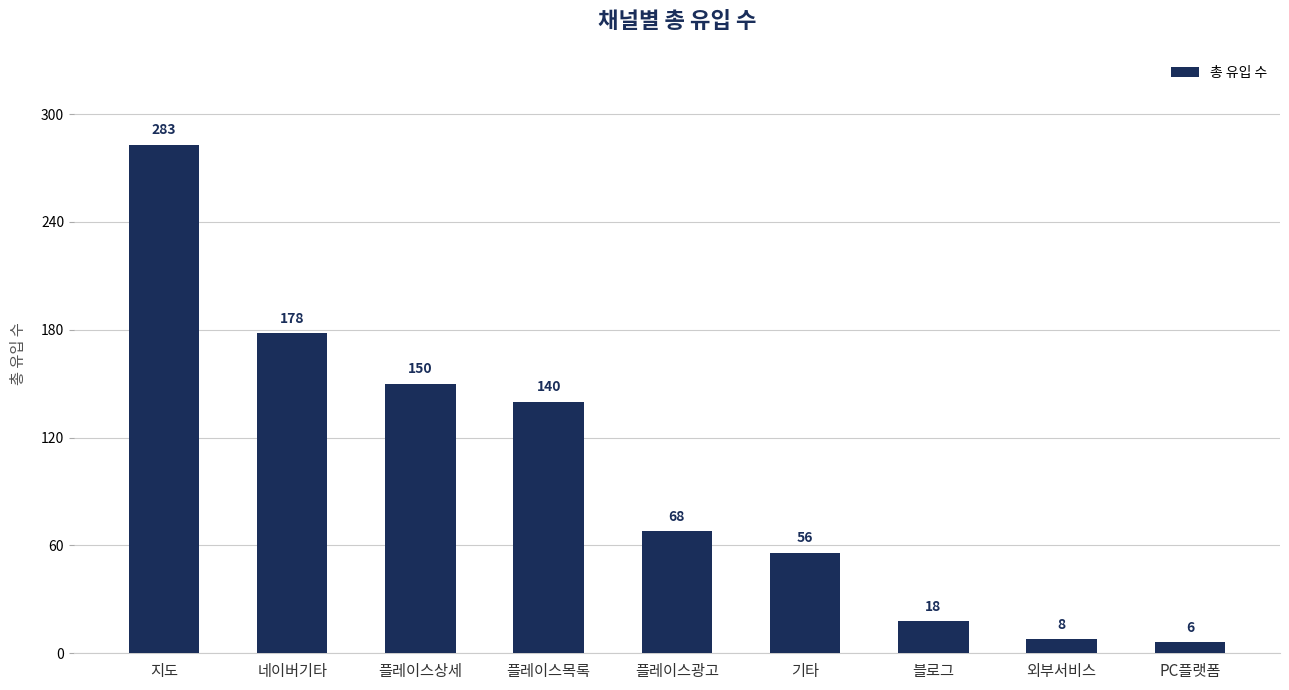

What is the sum of the values at 플레이스목록 and 플레이스광고?

208